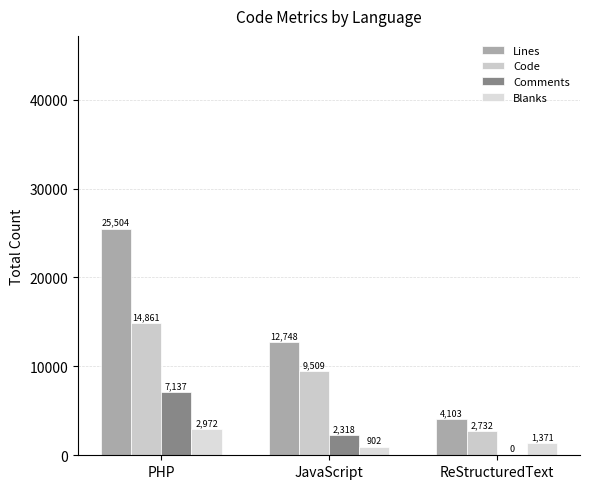

What is the value of the Lines bar at the 2nd from the left?

12748